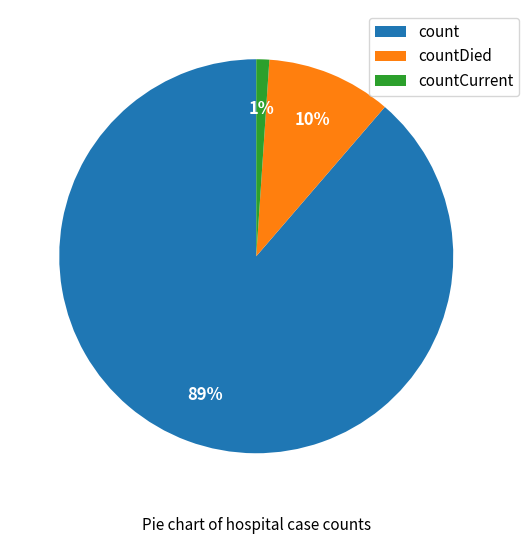

To the nearest percent, what is the combined percentage of count and countDied?

99%